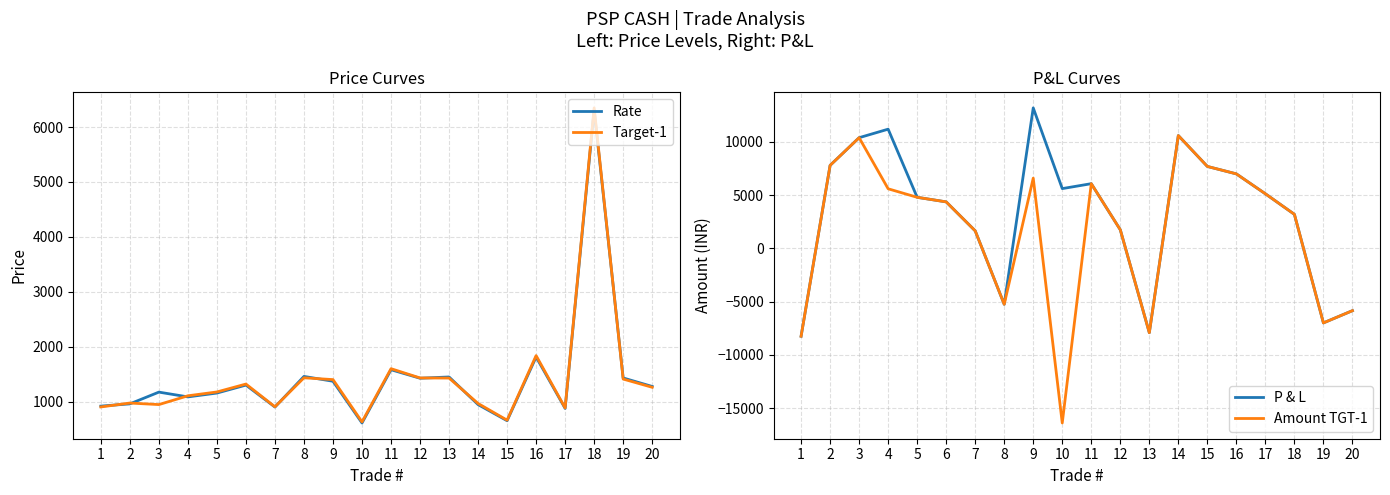

What is the spread (max minus min) of values at 16?

5188